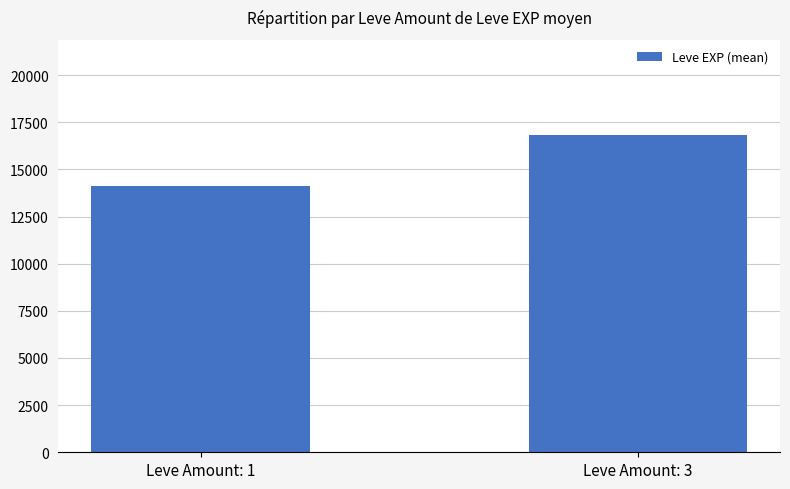

Reading left to right, transcribe all the data shown in this chart.

14115.2	16824.7